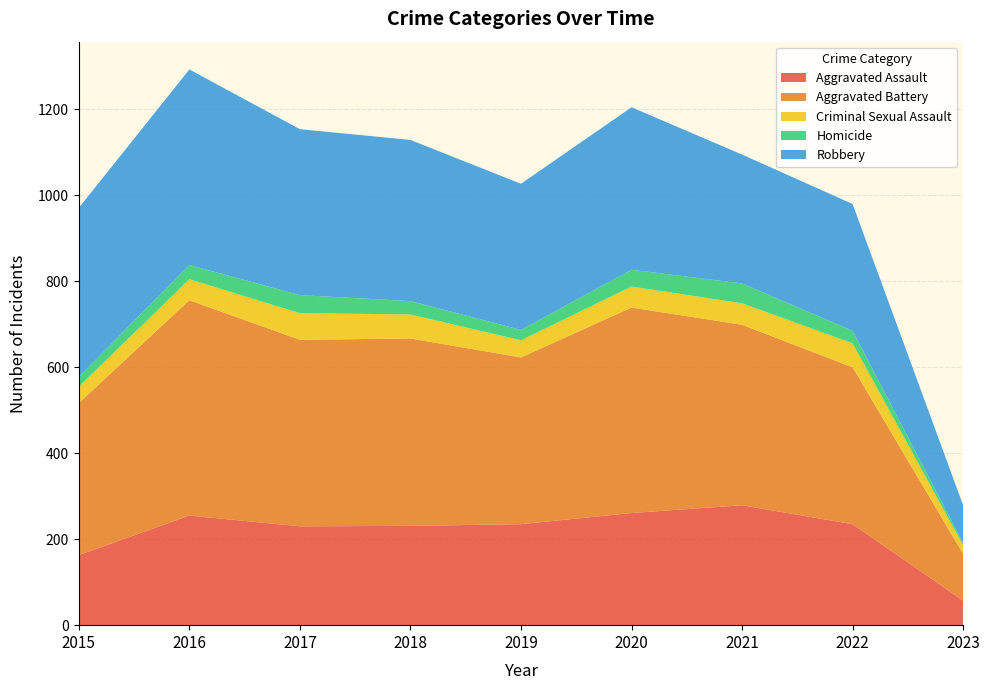

Reading right to left, what are all the values shown in this chart?

Aggravated Assault: 57	235	279	261	235	231	230	255	163
Aggravated Battery: 109	365	420	478	388	436	434	501	354
Criminal Sexual Assault: 20	56	50	49	40	56	62	49	38
Homicide: 5	29	46	39	24	31	42	33	23
Robbery: 88	295	300	378	340	375	386	455	393